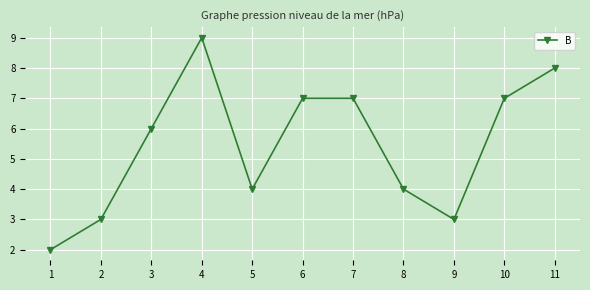

What is the value of the 8th point from the left?

4